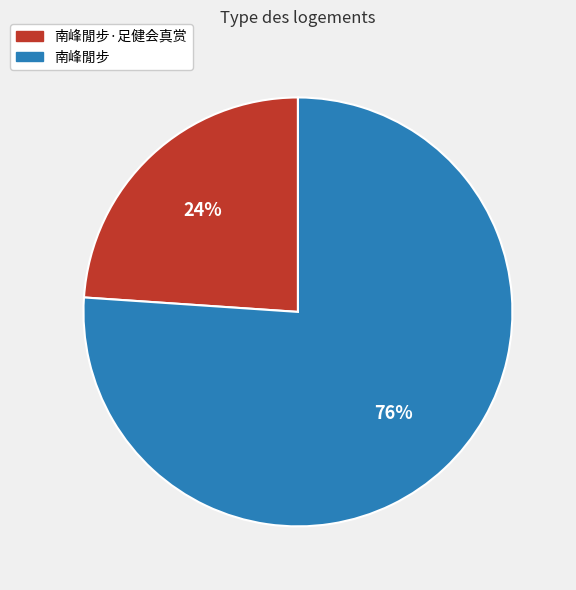

Count the number of slices in the pie.

2